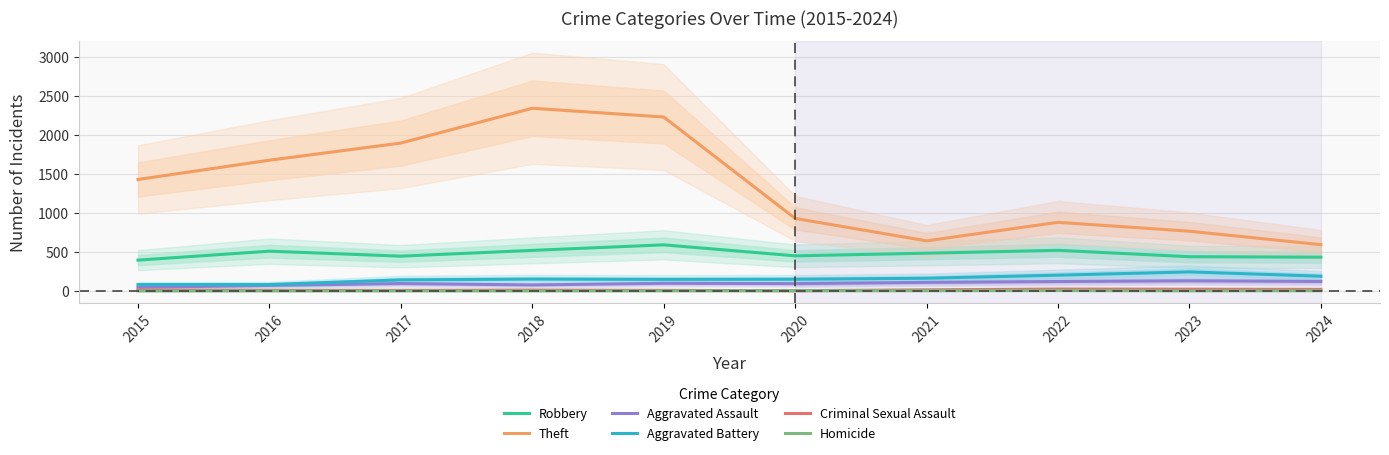

True or false: Theft has a value of 1267 at 2020.

False